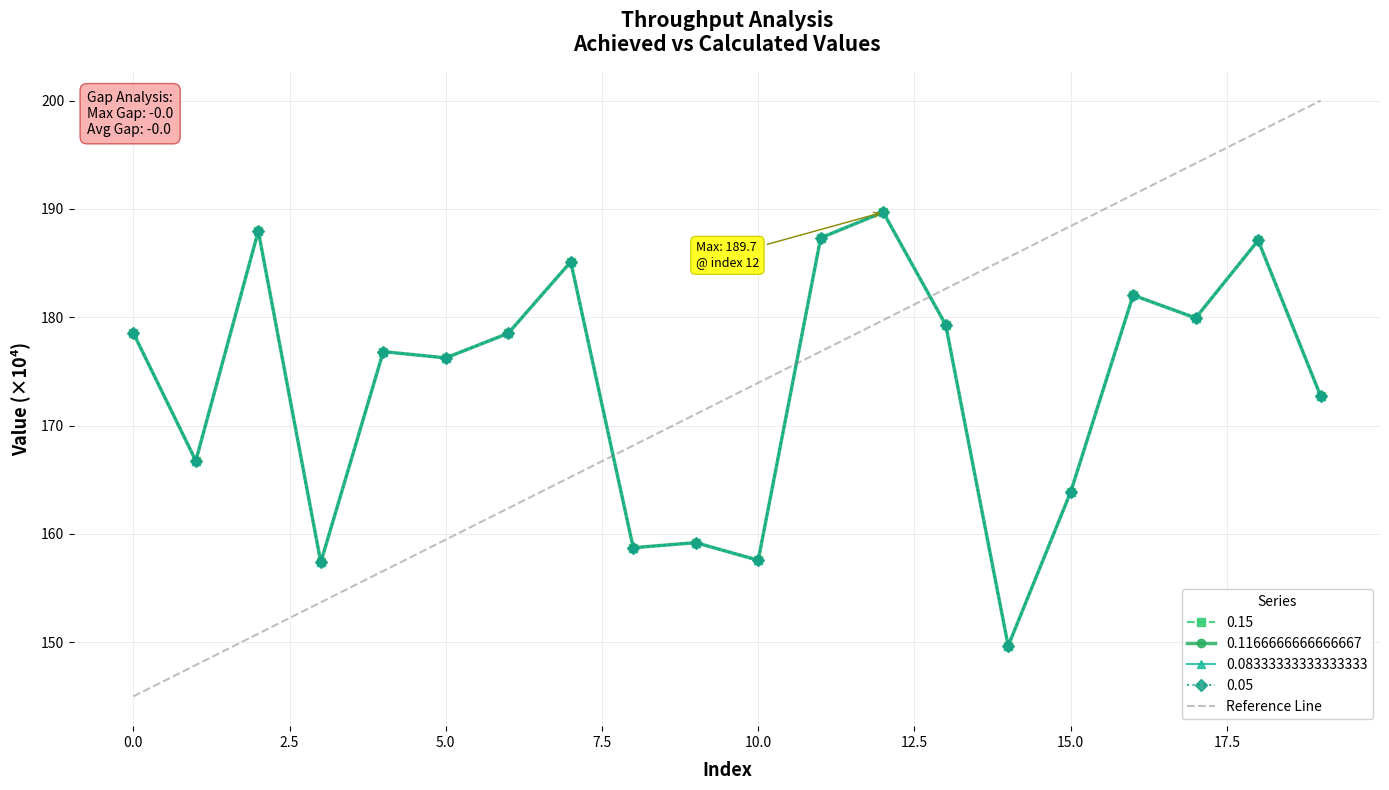

What is the difference between the maximum and minimum values in the 0.08333333333333333 series?

40.0